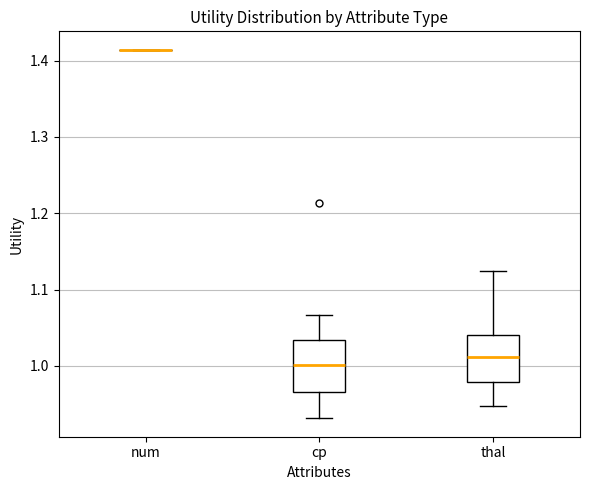

Reading left to right, read every box against the y-axis: the position of its median line, the range the box covers, and the ends of its whiskers. The values are not printed on the chart, so give them approximately, as read against the axis.

num: box collapsed to a line at 1.41, whiskers 1.41 to 1.41
cp: median 1.00, box 0.97 to 1.03, whiskers 0.93 to 1.07
thal: median 1.01, box 0.98 to 1.04, whiskers 0.95 to 1.12